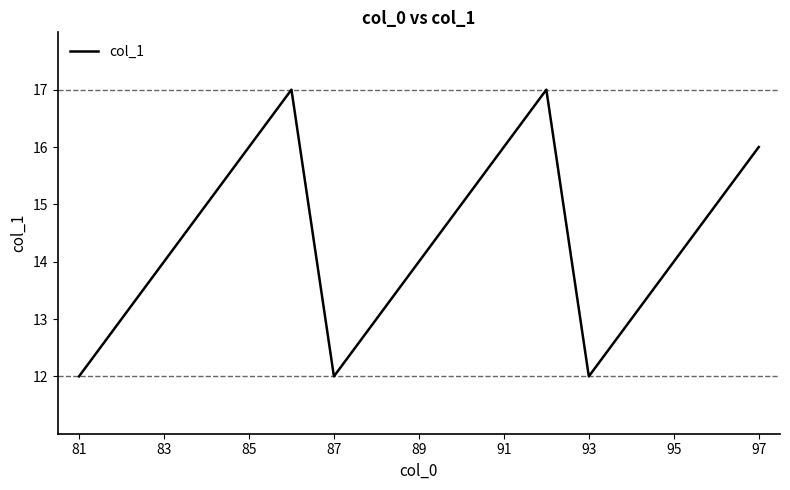

What is the difference between the maximum and minimum values?

5